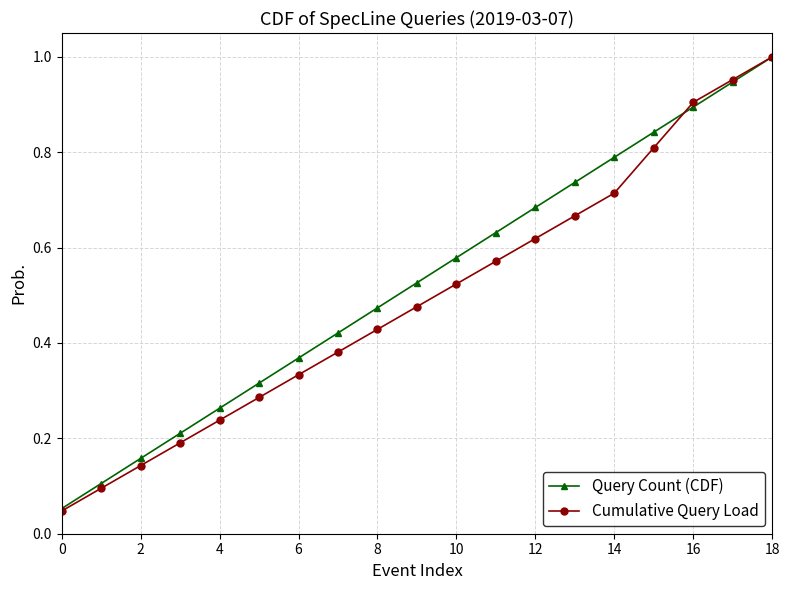

At how many categories does at least one series exceed 0?

19